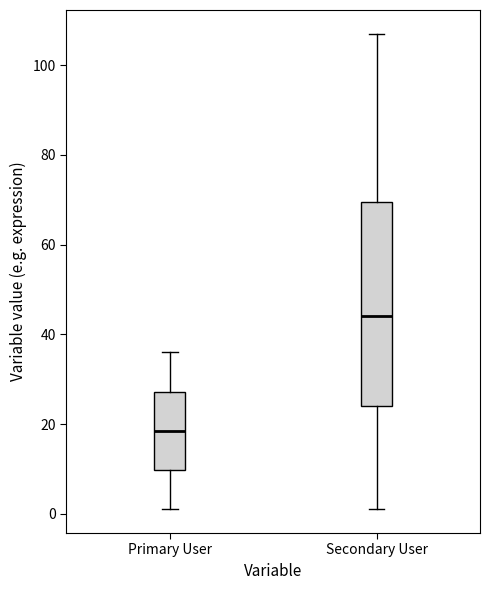

Which box is the tallest, from its lower edge to its upper edge?

Secondary User